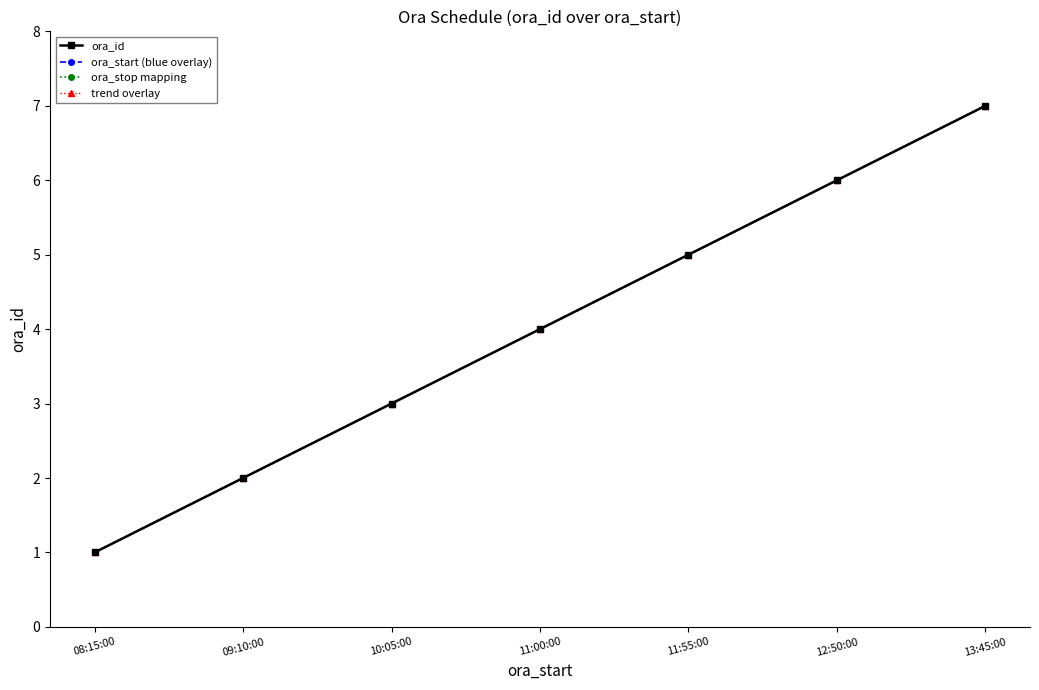

Which series has the largest total across all categories?

ora_id